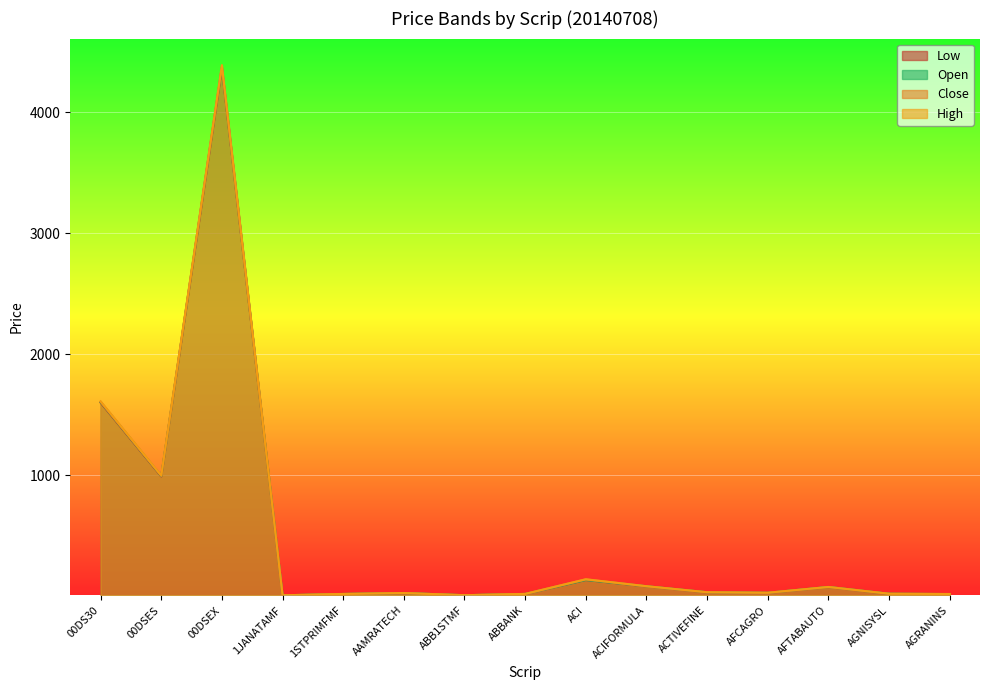

True or false: Close and Low cross at least once.

False